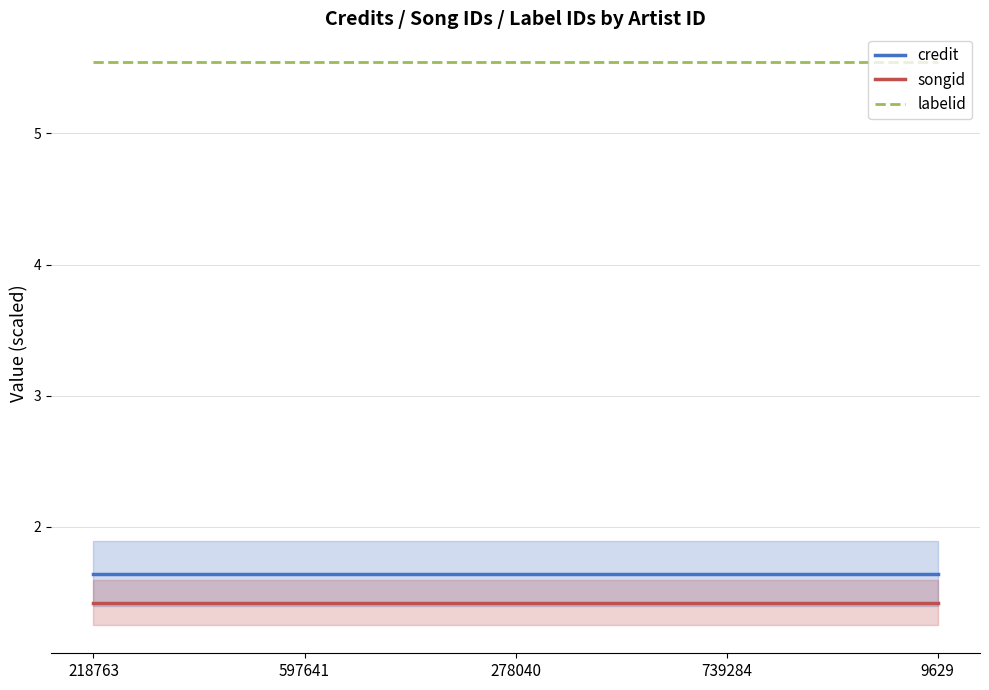

What is the sum of the labelid values at 218763 and 597641?

11.1